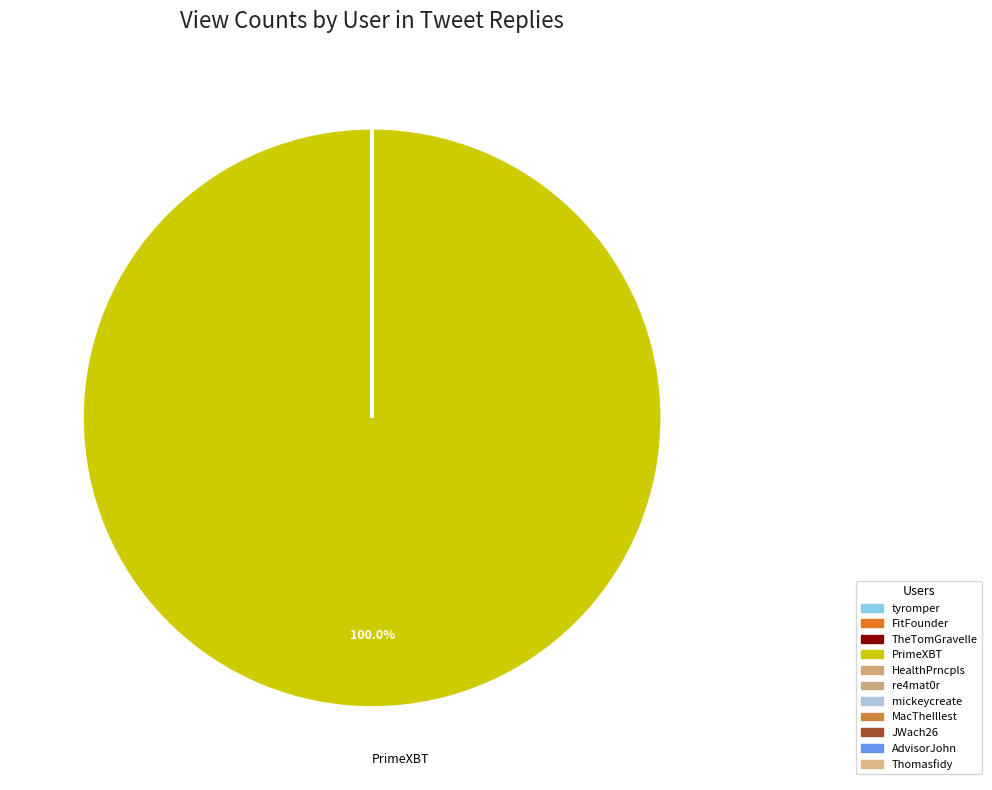

Does any single category account for the majority?

Yes